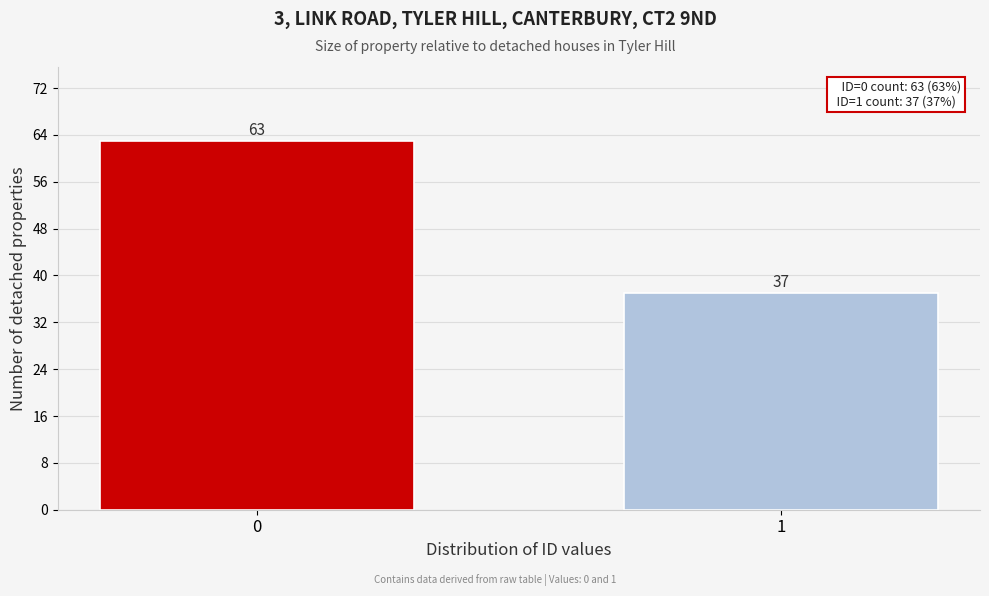

Reading left to right, list all the values displayed in this chart.

0=63	1=37